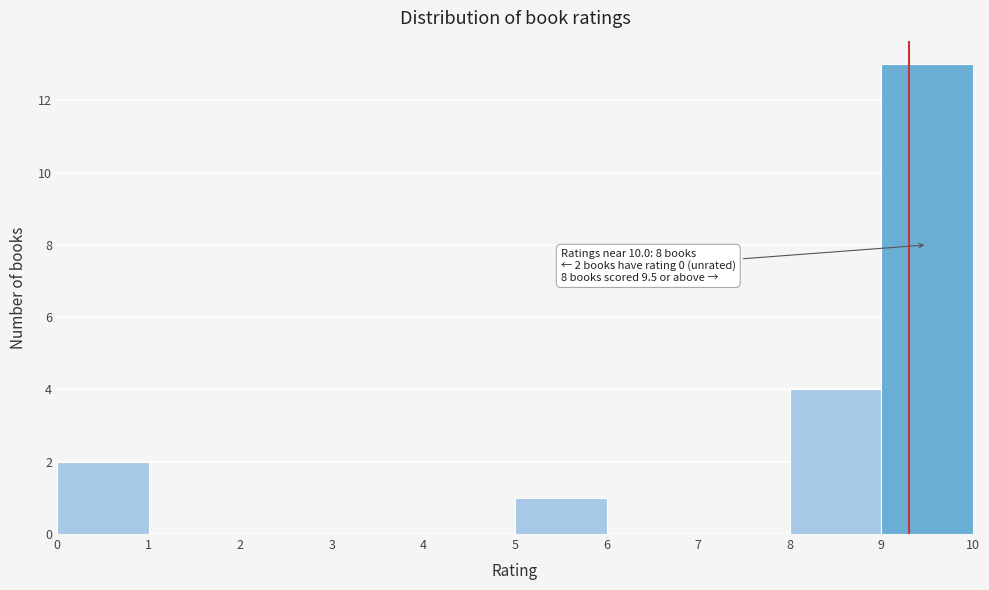

Which range on the x-axis has the tallest bar?

9 to 10